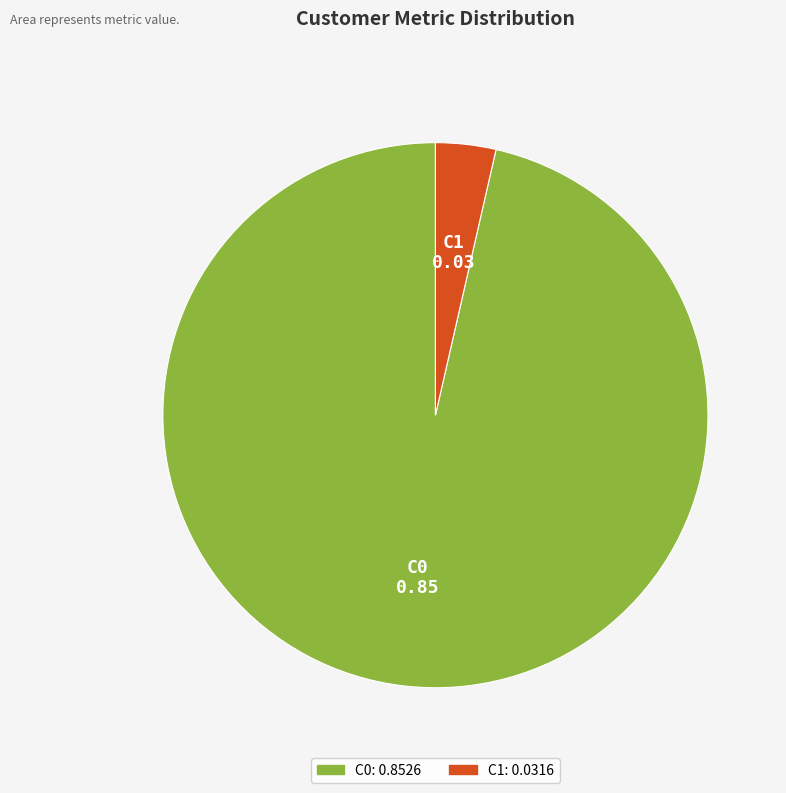

Do C0 and C1 together represent more than half of the pie?

Yes